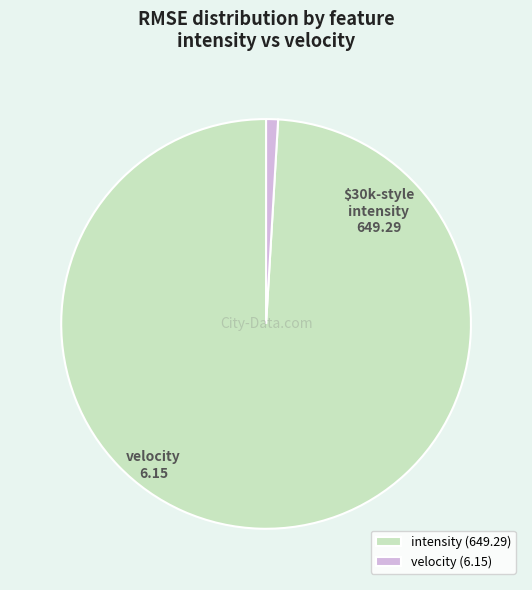

Does any single category account for the majority?

Yes